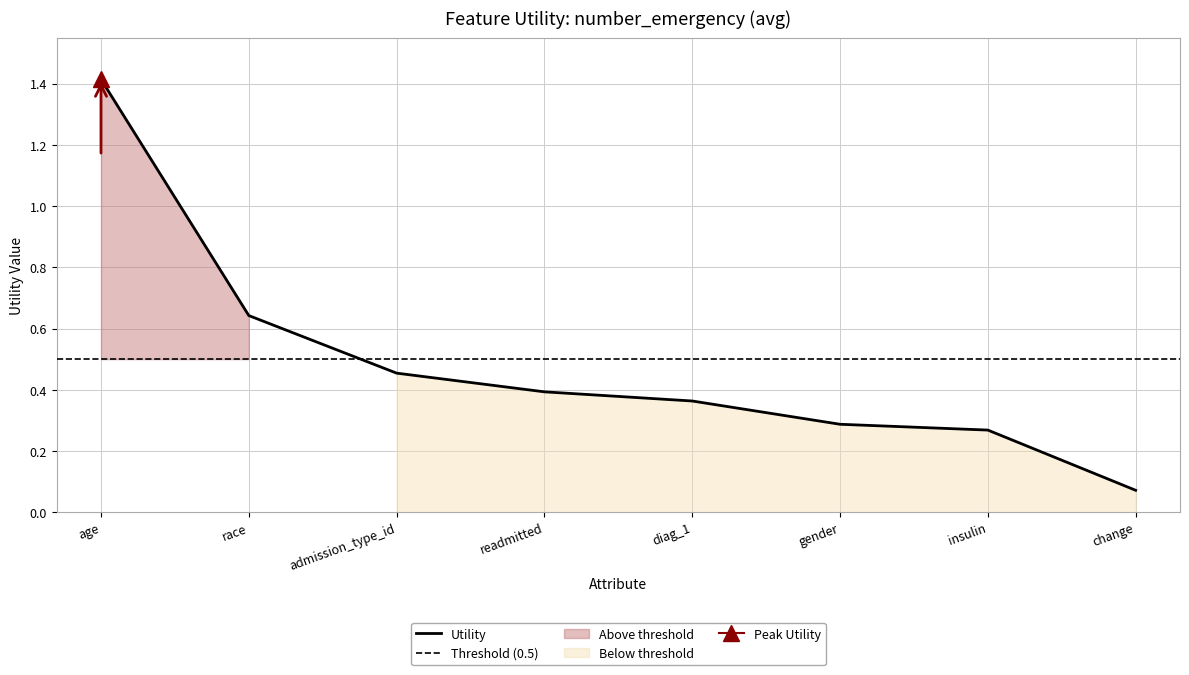

What is the difference between the maximum and minimum values?

1.3